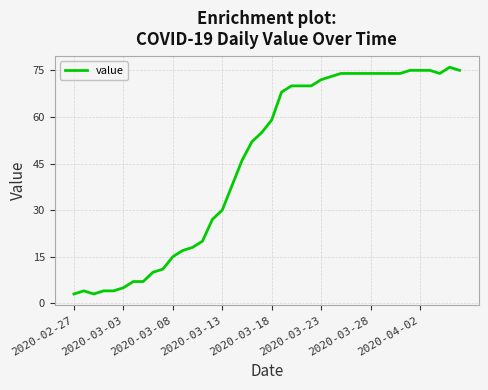

What is the maximum value shown in the chart?

76